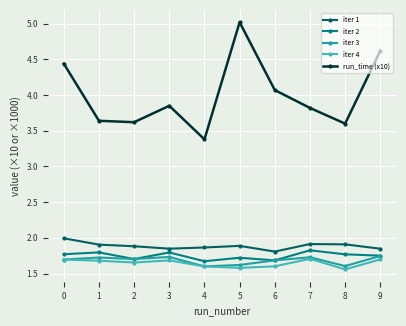

What value does the run_time (x10) series have at 6?

4.1